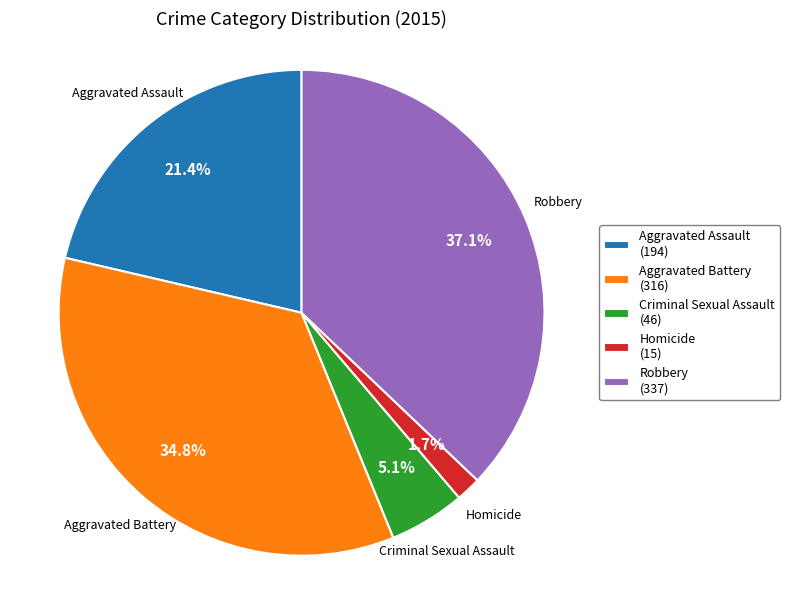

Between Criminal Sexual Assault and Homicide, which is larger?

Criminal Sexual Assault